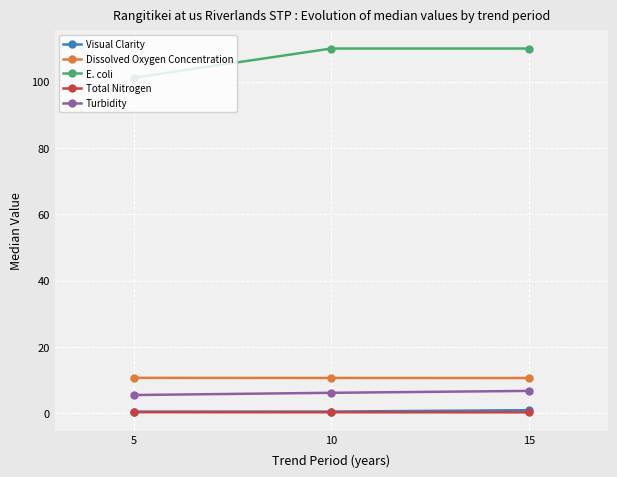

Which series has the widest spread of values?

E. coli